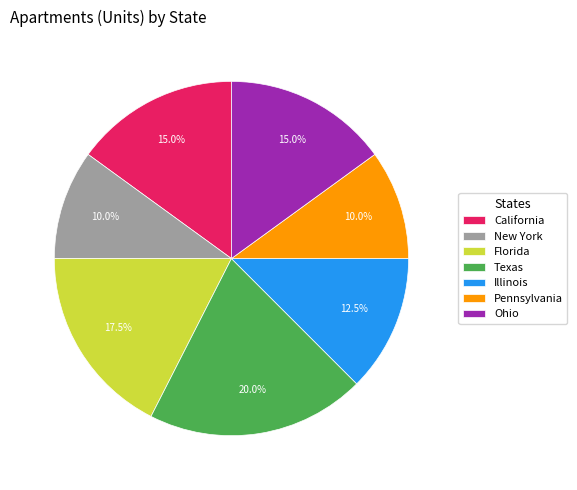

To the nearest percent, what percentage of the pie is California?

15%